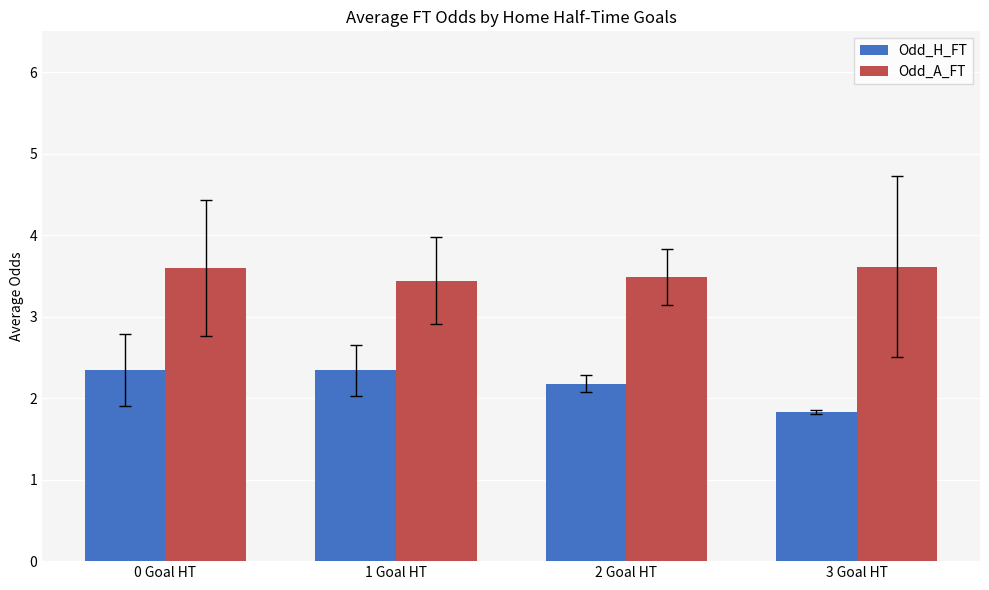

What position from the right is 3 Goal HT?

1